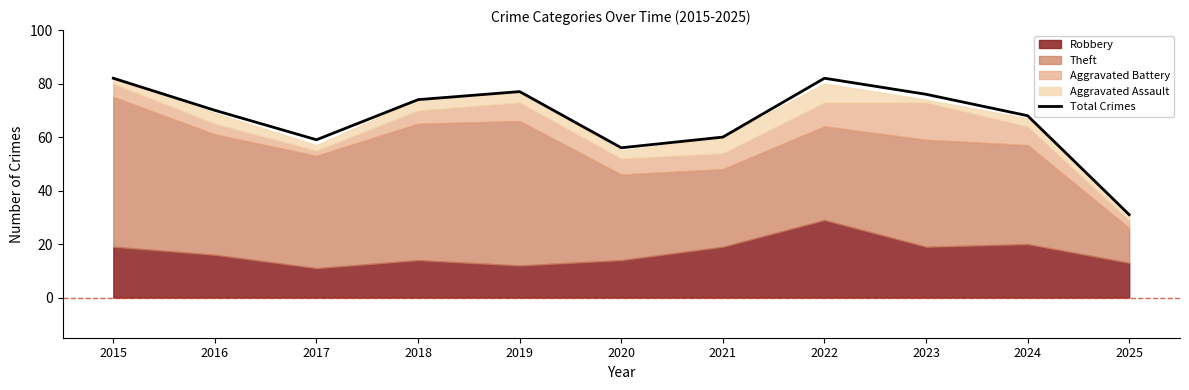

True or false: Total Crimes has a value of 70 at 2016.

True